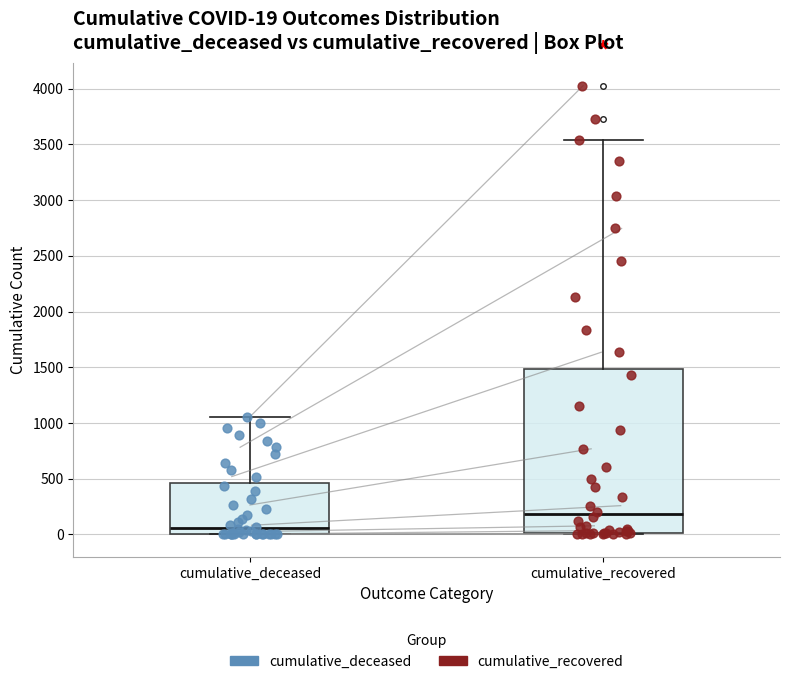

Which box's median line is the lowest?

cumulative_deceased